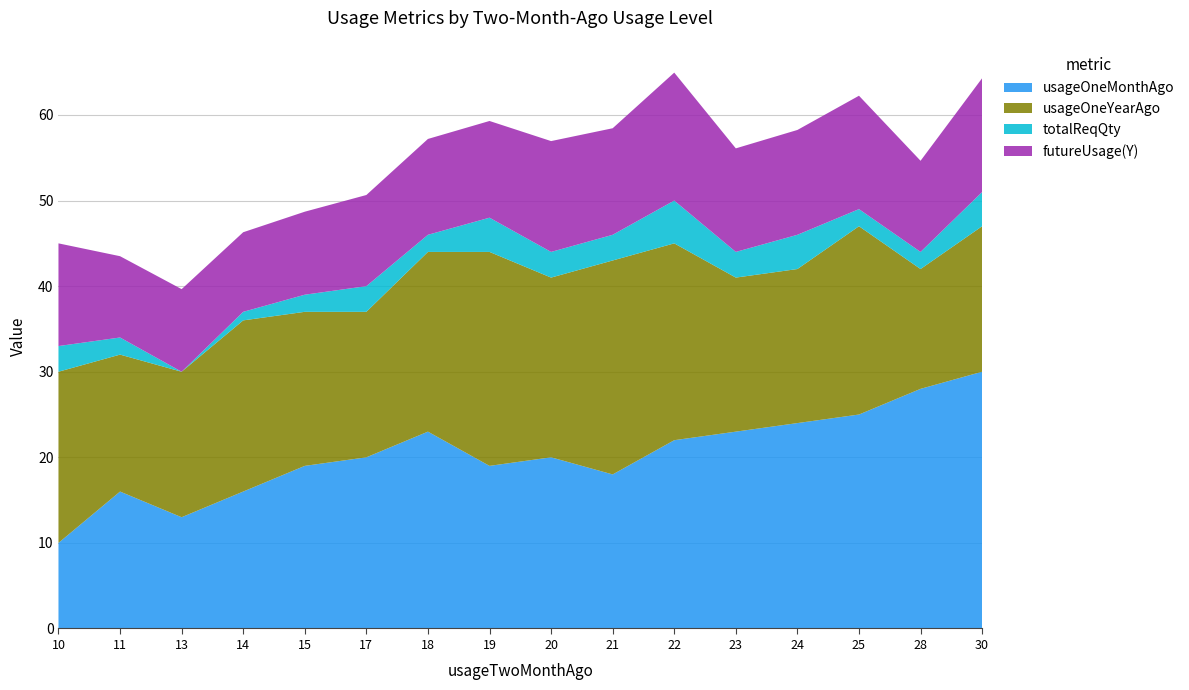

Reading right to left, extract all data points from this chart.

usageOneMonthAgo: 30=30.0	28=28.0	25=25.0	24=24.0	23=23.0	22=22.0	21=18.0	20=20.0	19=19.0	18=23.0	17=20.0	15=19.0	14=16.0	13=13.0	11=16.0	10=10.0
usageOneYearAgo: 30=17.0	28=14.0	25=22.0	24=18.0	23=18.0	22=23.0	21=25.0	20=21.0	19=25.0	18=21.0	17=17.0	15=18.0	14=20.0	13=17.0	11=16.0	10=20.0
totalReqQty: 30=4.0	28=2.0	25=2.0	24=4.0	23=3.0	22=5.0	21=3.0	20=3.0	19=4.0	18=2.0	17=3.0	15=2.0	14=1.0	13=0.0	11=2.0	10=3.0
futureUsage(Y): 30=13.3	28=10.7	25=13.2	24=12.2	23=12.1	22=14.9	21=12.4	20=12.9	19=11.3	18=11.2	17=10.7	15=9.7	14=9.3	13=9.7	11=9.5	10=12.0